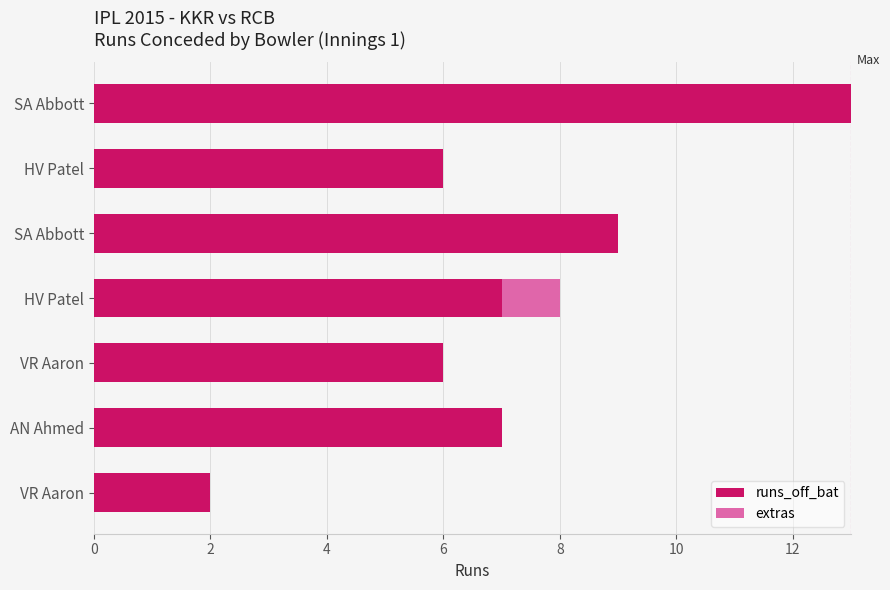

How many distinct data groups are displayed?

2